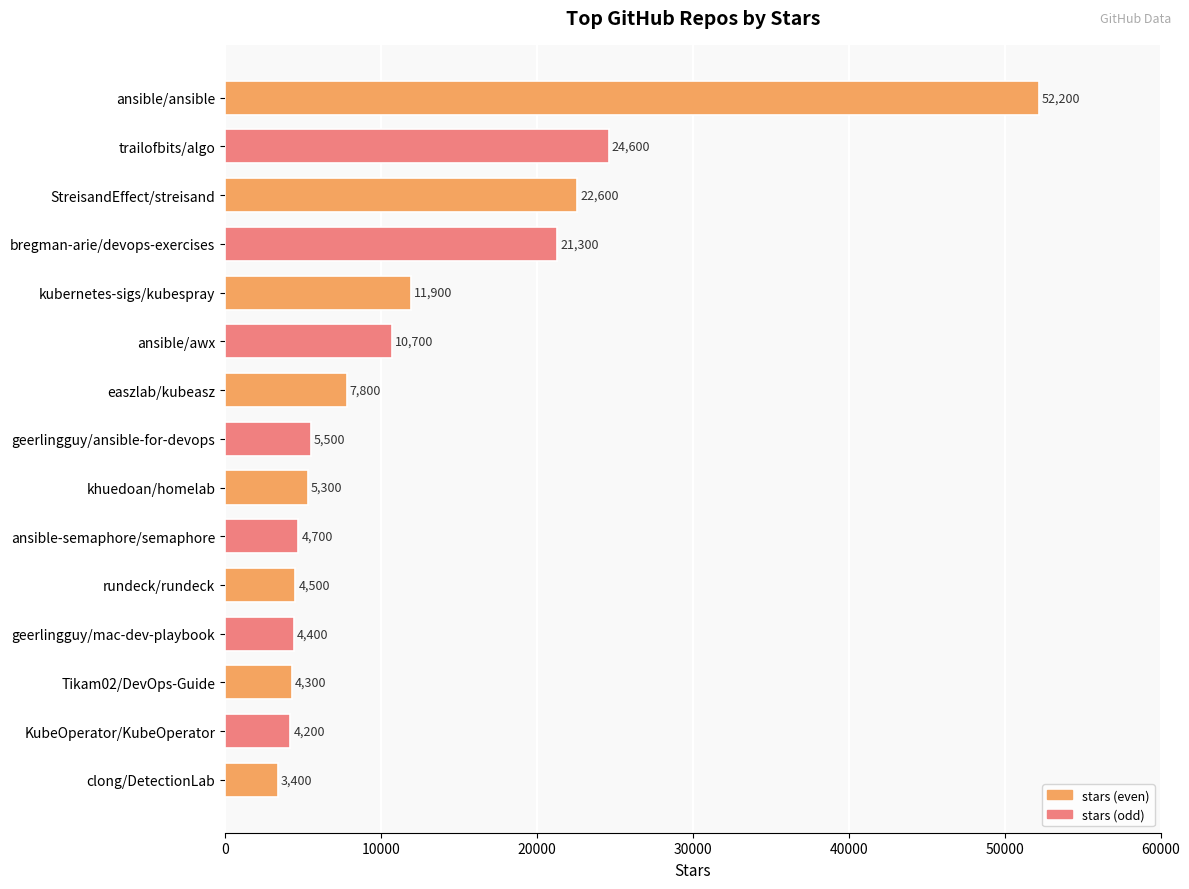

How many data points does each series have?

15